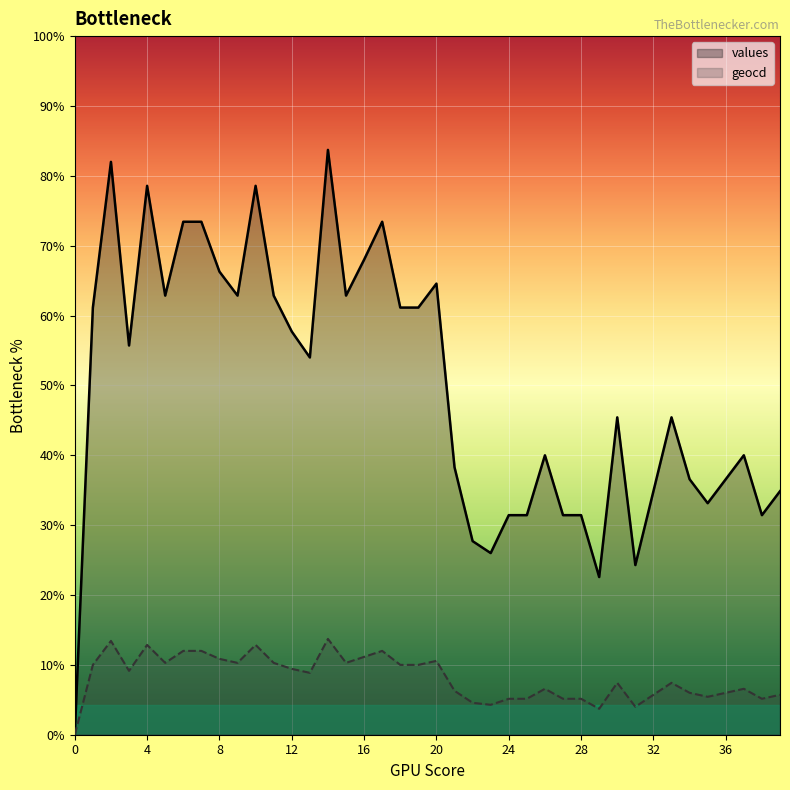

What is the difference between the geocd values at 20 and 35?

18